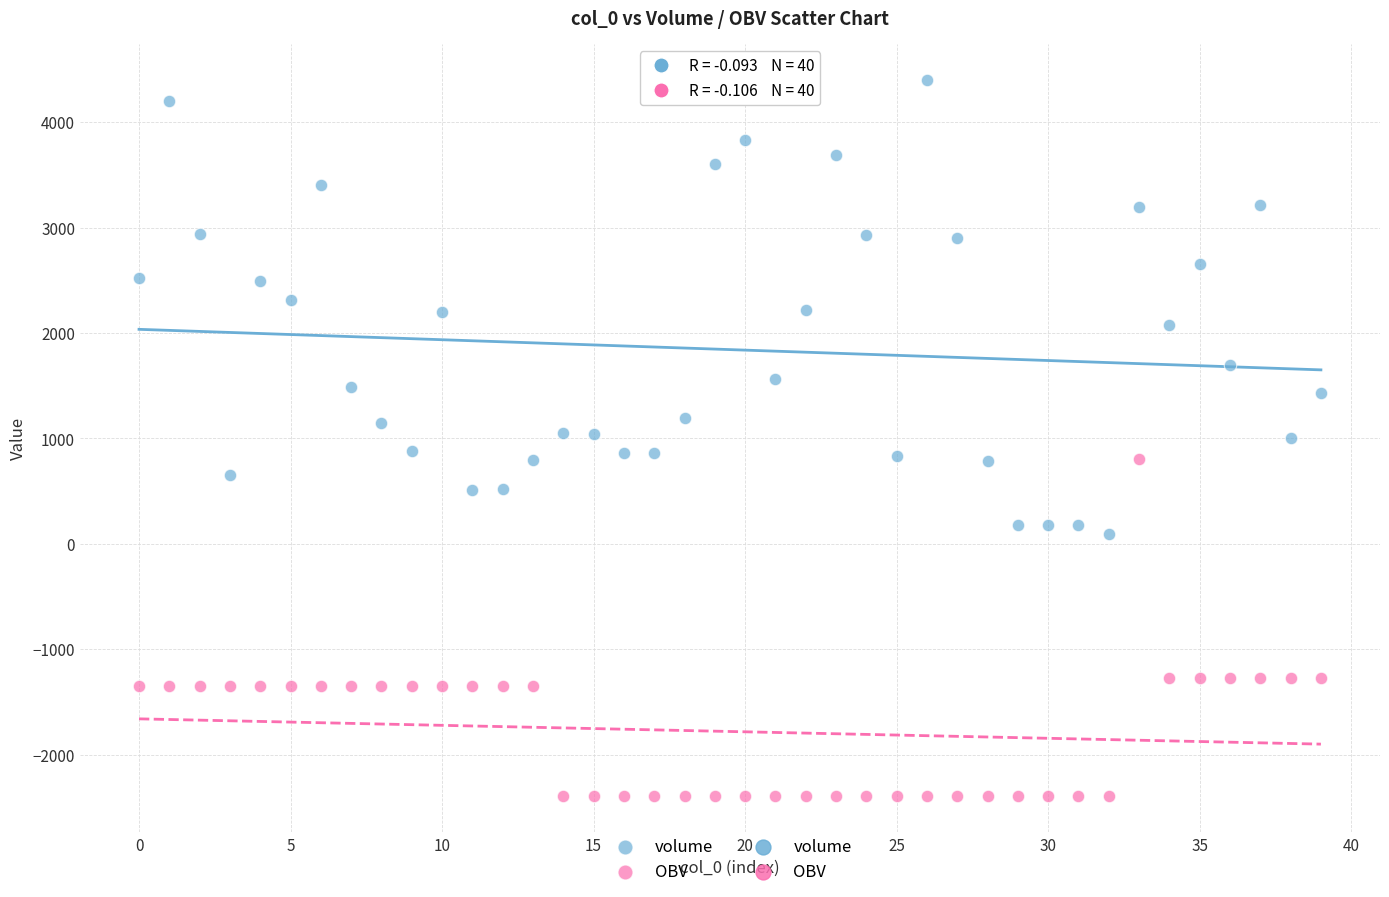

Which series contains the highest Y value?

volume